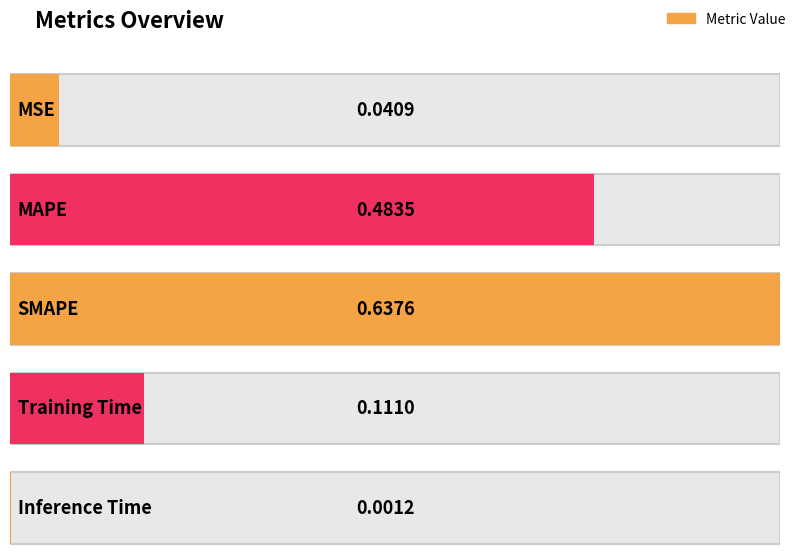

True or false: the data shows 0.1 at Training Time.

True